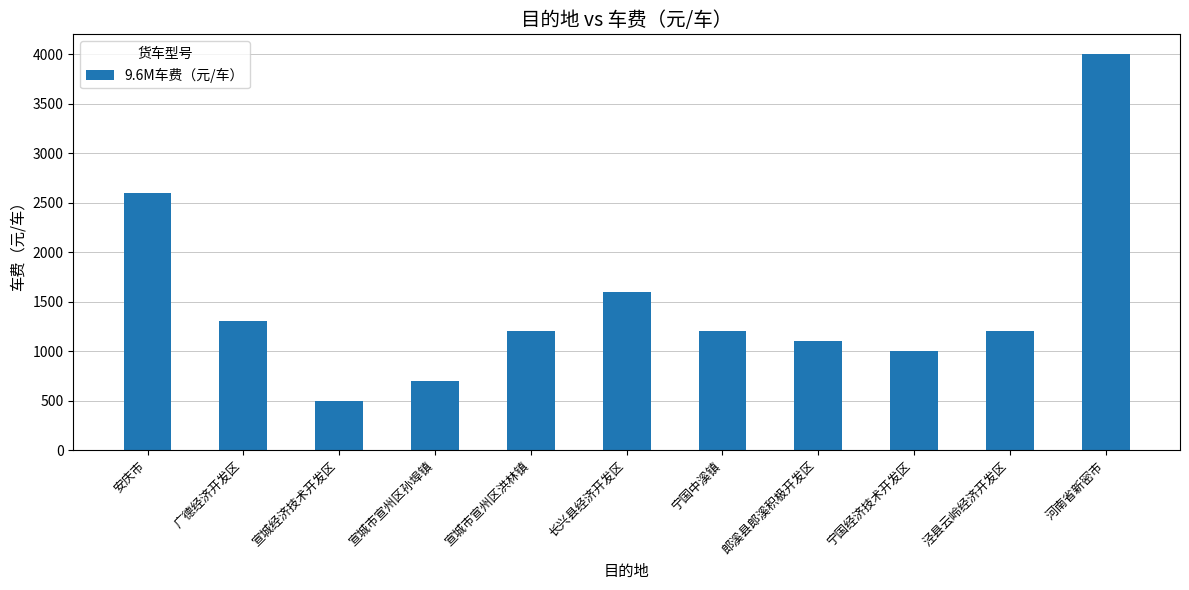

Does the chart contain any negative values?

No